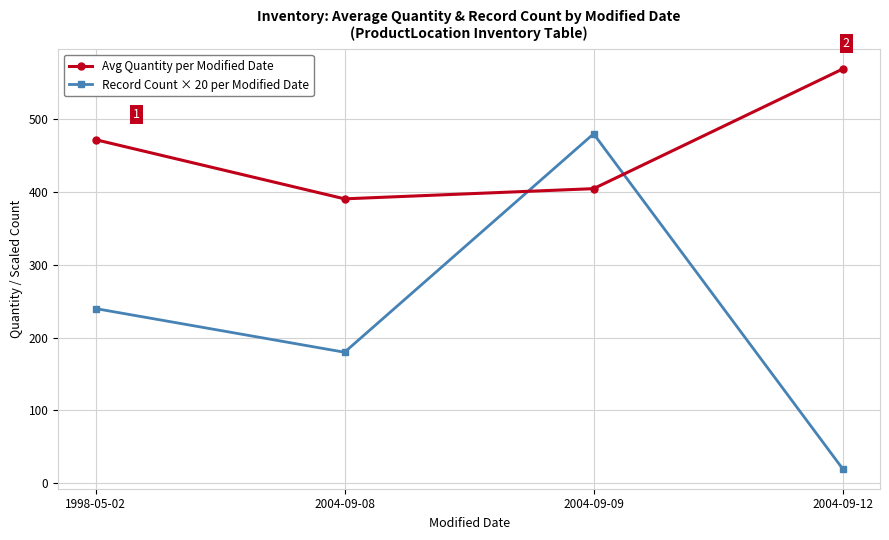

Reading right to left, list all the values displayed in this chart.

Avg Quantity per Modified Date: 569.0	404.7	390.7	472.0
Record Count × 20 per Modified Date: 20.0	480.0	180.0	240.0